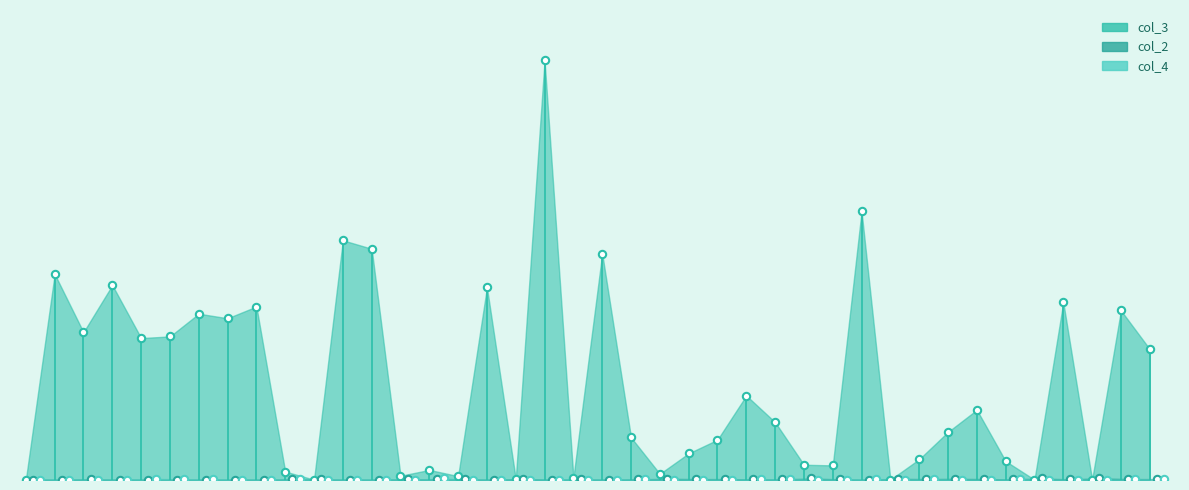

What is the total value across all series at 25?

515